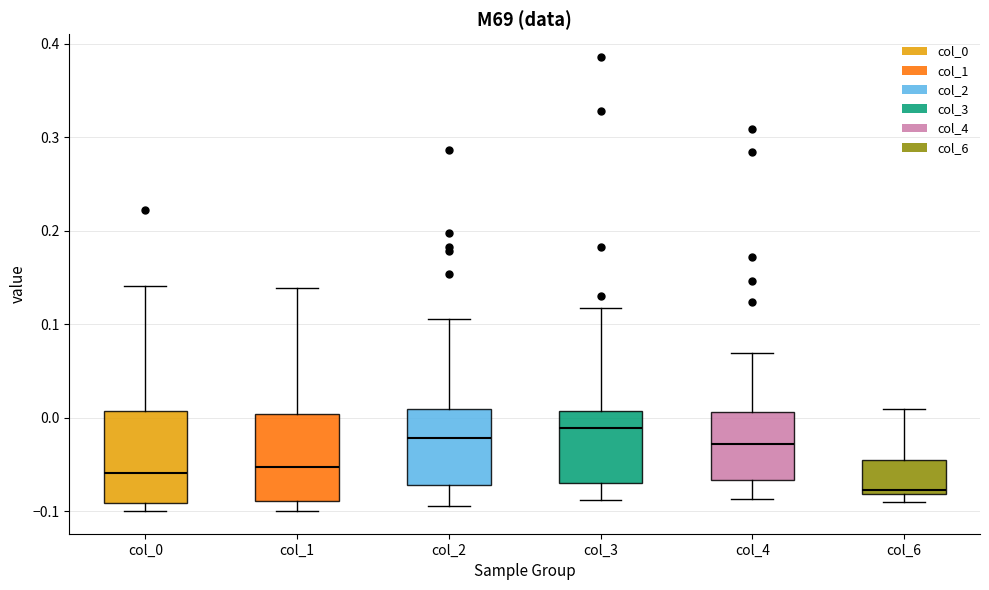

Reading left to right, read every box against the y-axis: the position of its median line, the range the box covers, and the ends of its whiskers. The values are not printed on the chart, so give them approximately, as read against the axis.

col_0: median -0.06, box -0.09 to 0.01, whiskers -0.10 to 0.14
col_1: median -0.05, box -0.09 to 0.00, whiskers -0.10 to 0.14
col_2: median -0.02, box -0.07 to 0.01, whiskers -0.09 to 0.11
col_3: median -0.01, box -0.07 to 0.01, whiskers -0.09 to 0.12
col_4: median -0.03, box -0.07 to 0.01, whiskers -0.09 to 0.07
col_6: median -0.08 (just above the box's lower edge), box -0.08 to -0.04, whiskers -0.09 to 0.01